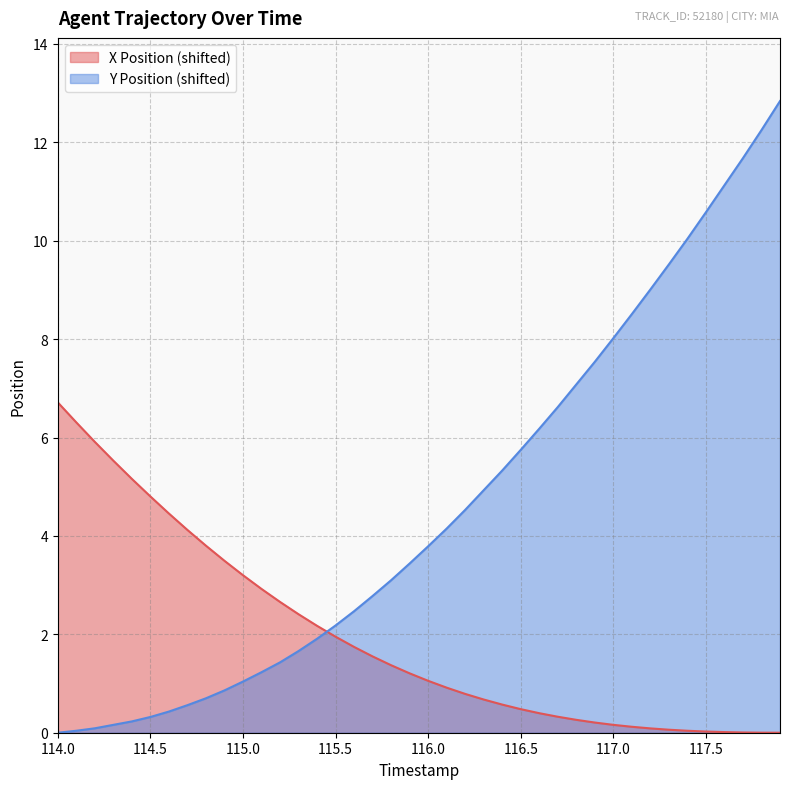

How many data points in X Position are less than 1?

19